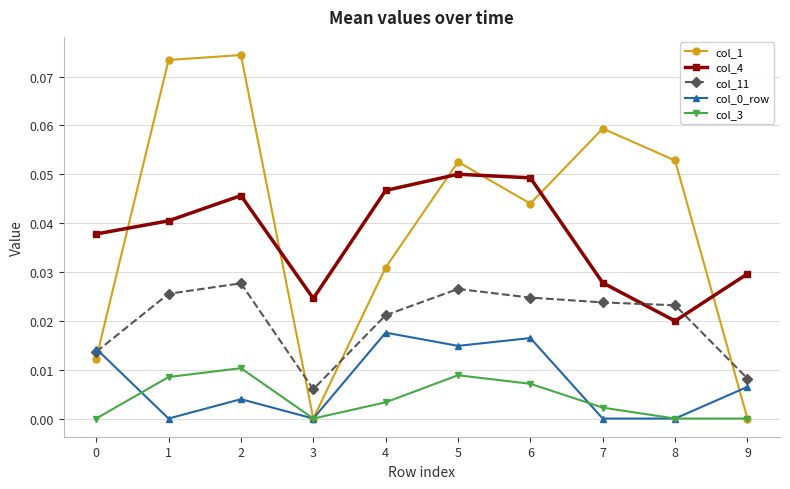

At which category does col_4 reach its first local valley?

3